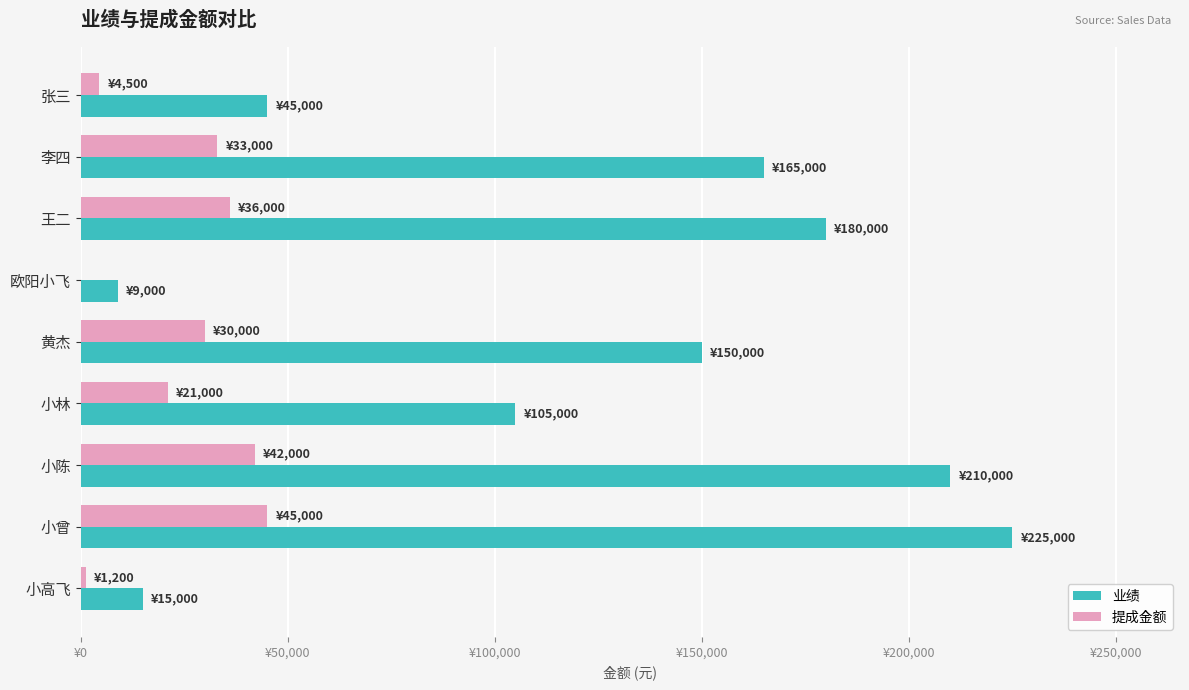

List the series in order of their overall mean, highest first.

业绩, 提成金额